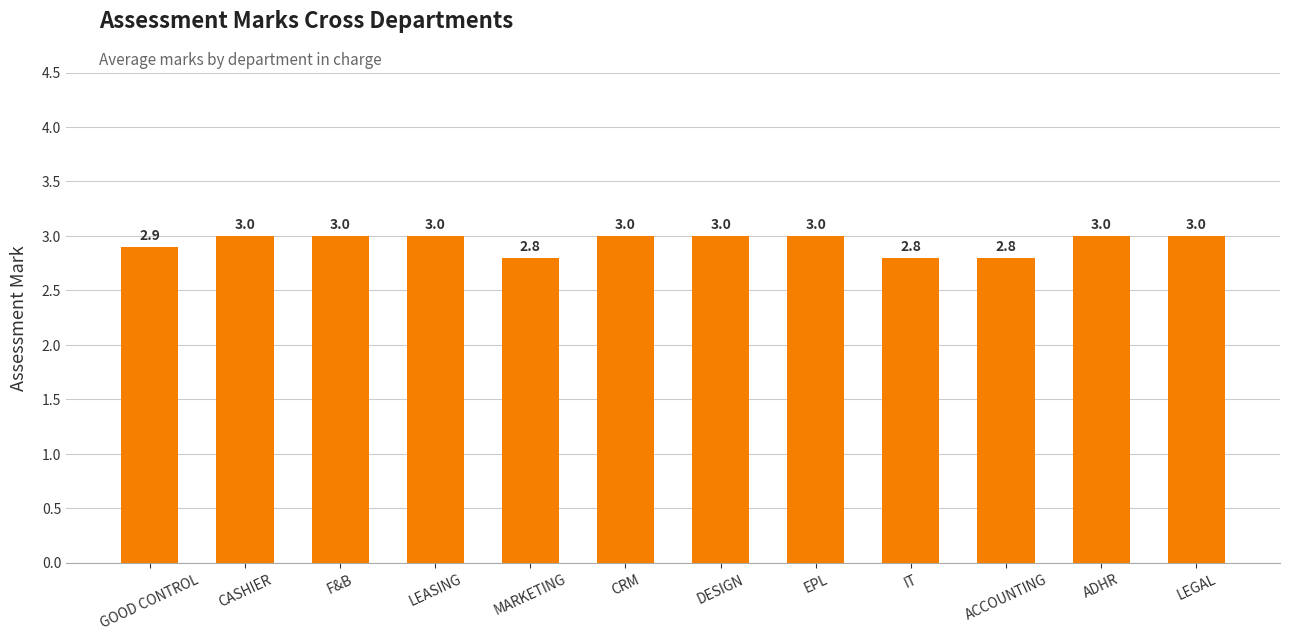

How many bars are there in total?

12